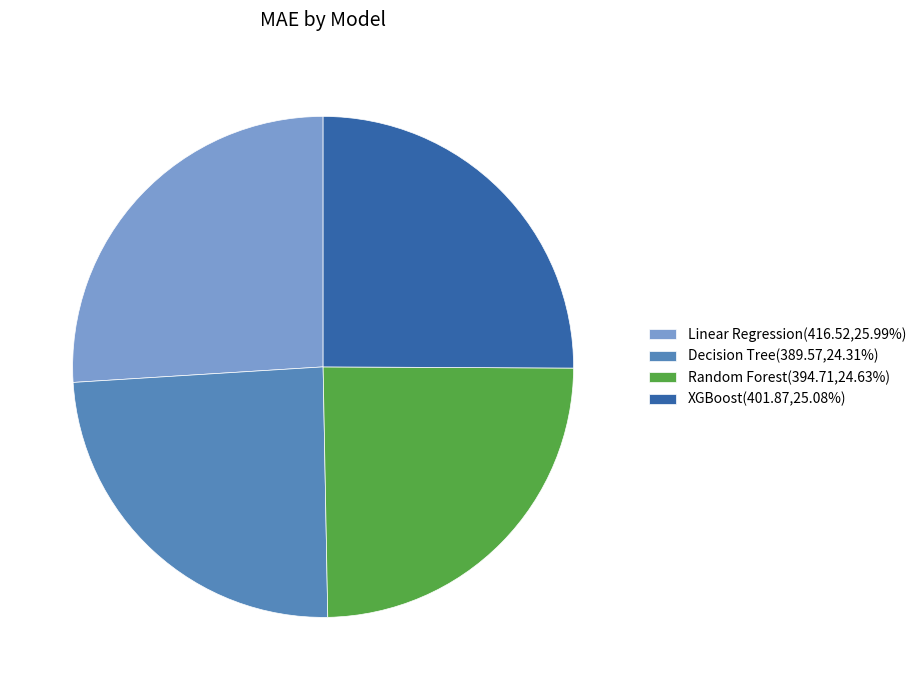

Is Linear Regression(416.52,25.99%) the majority of the pie?

No